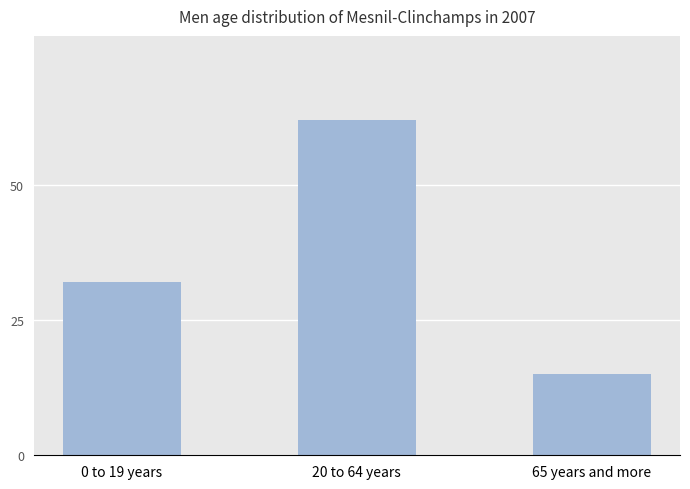

What is the difference between the maximum and minimum values?

47